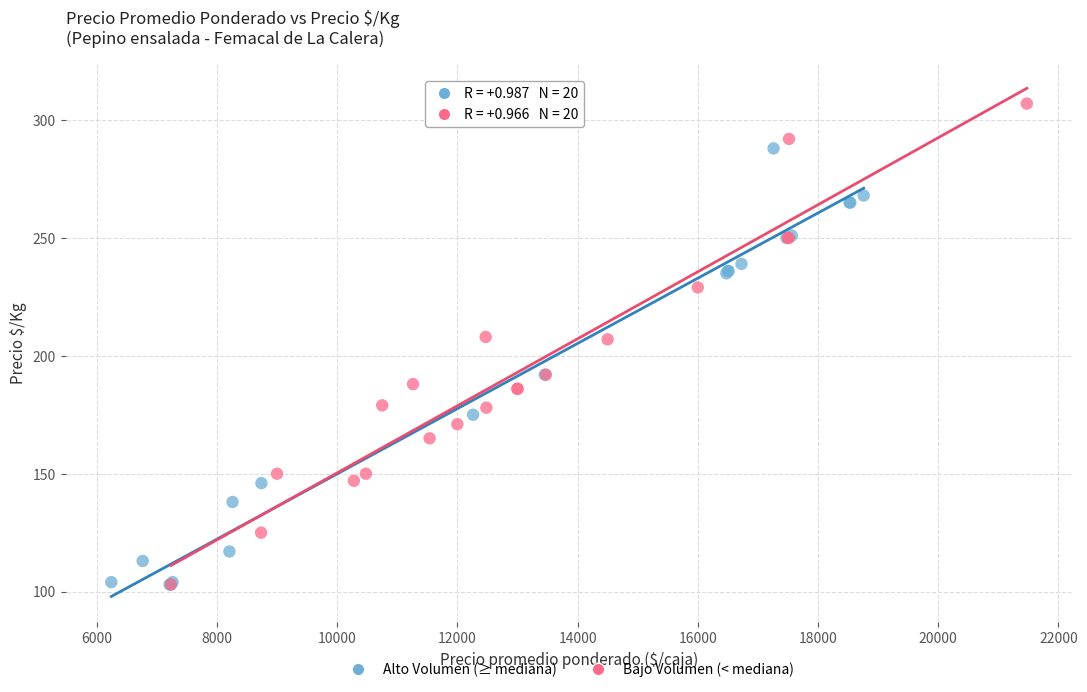

Which series has the widest spread of Y values?

Bajo Volumen (< mediana)